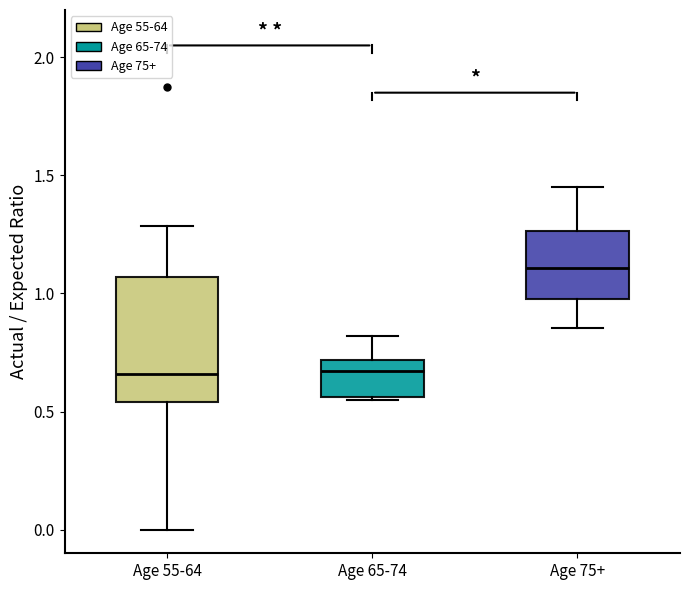

Reading left to right, read every box against the y-axis: the position of its median line, the range the box covers, and the ends of its whiskers. The values are not printed on the chart, so give them approximately, as read against the axis.

Age 55-64: median 0.65, box 0.55 to 1.05, whiskers 0.00 to 1.30
Age 65-74: median 0.65, box 0.55 to 0.70, whiskers 0.55 to 0.80
Age 75+: median 1.10, box 1.00 to 1.25, whiskers 0.85 to 1.45